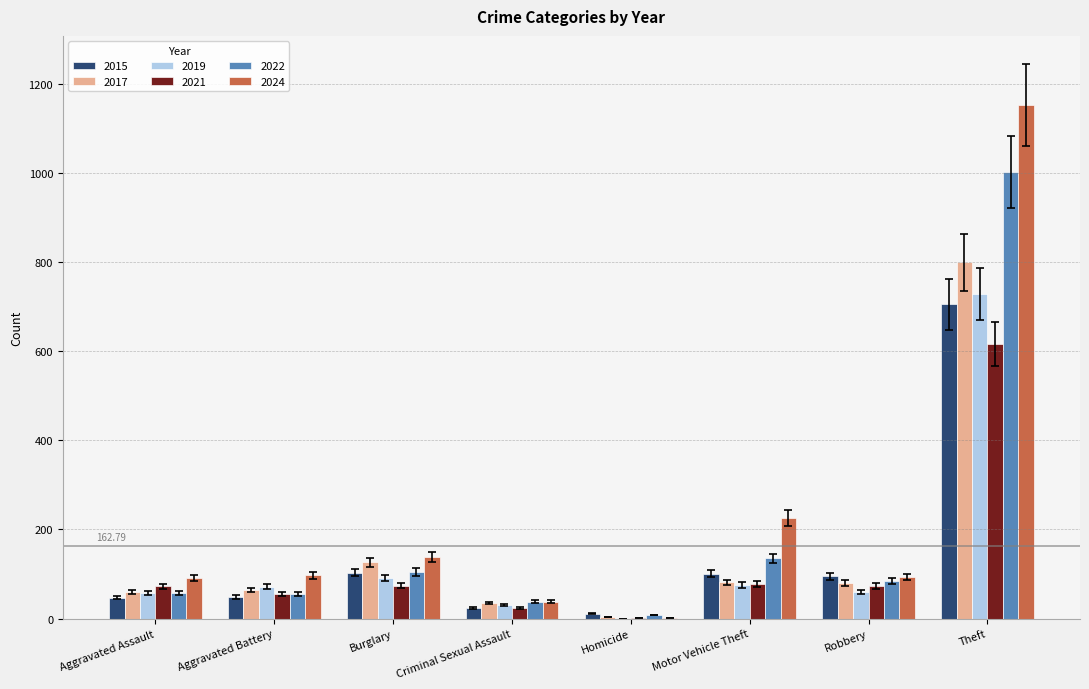

What is the sum of all 2019 values?

1114